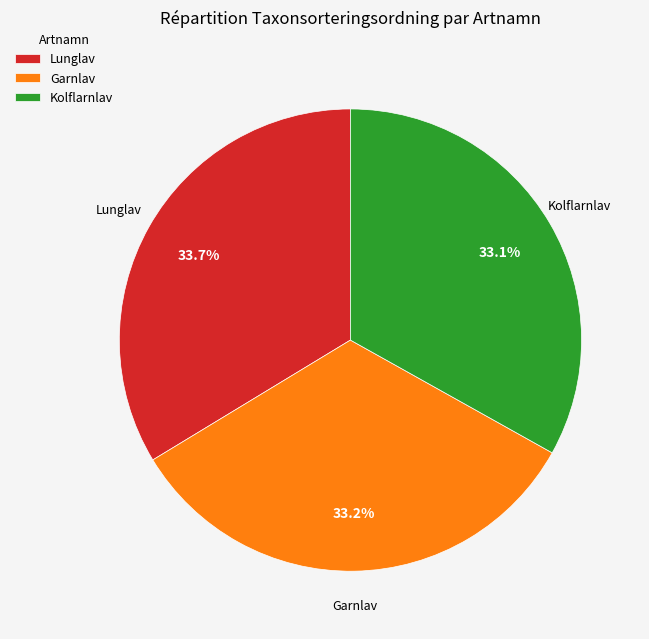

True or false: Garnlav accounts for 21% of the total.

False